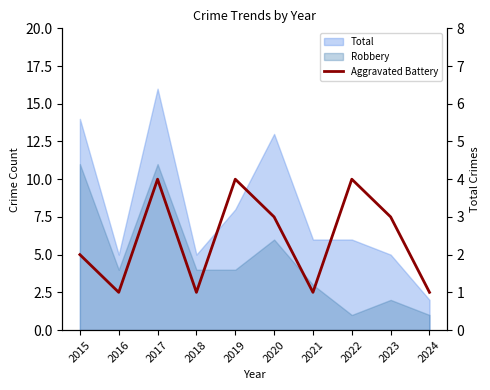

What is the difference between the maximum and second lowest values?

3